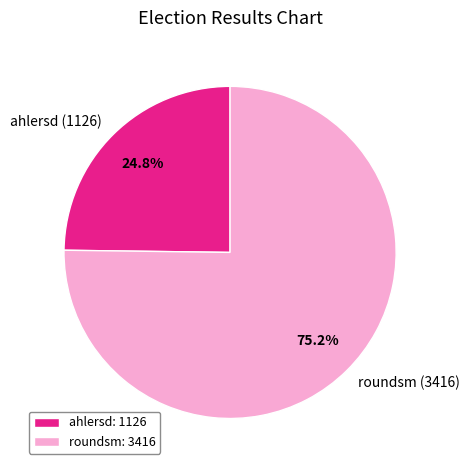

To the nearest percent, what is the average slice percentage?

50%